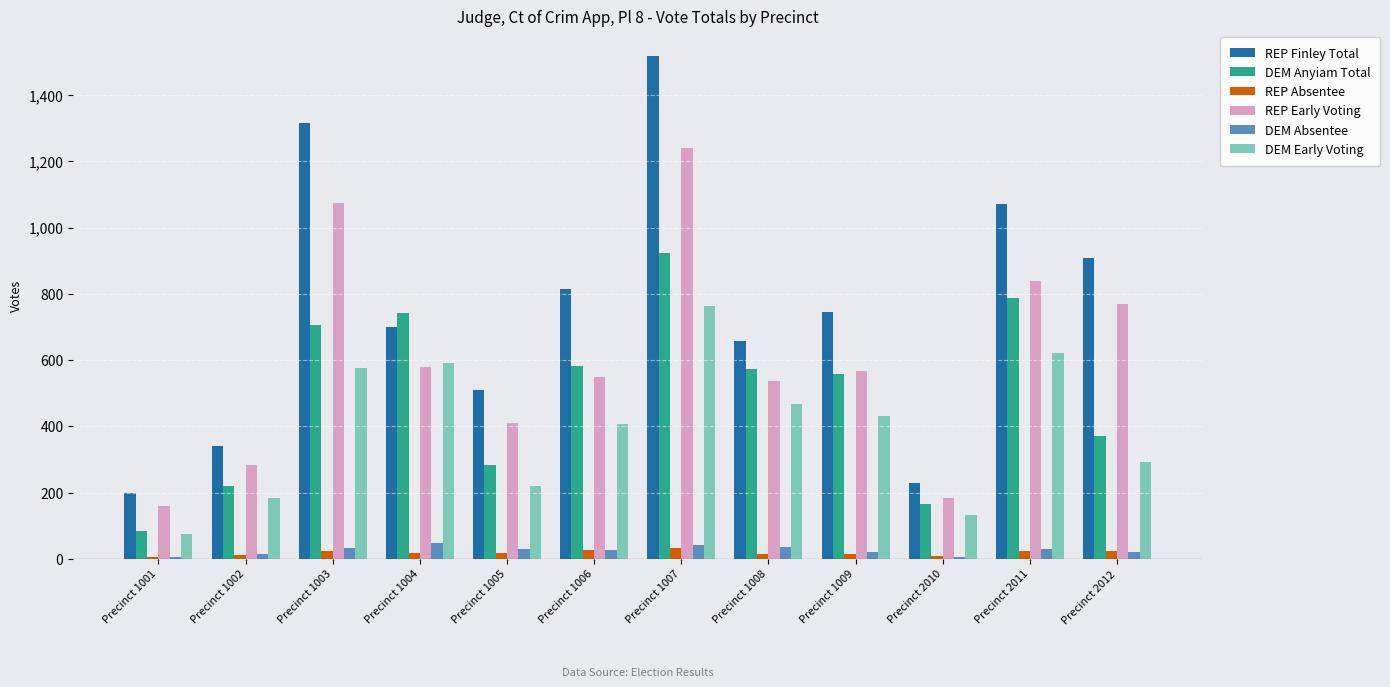

Which series has the largest total across all categories?

REP Finley Total